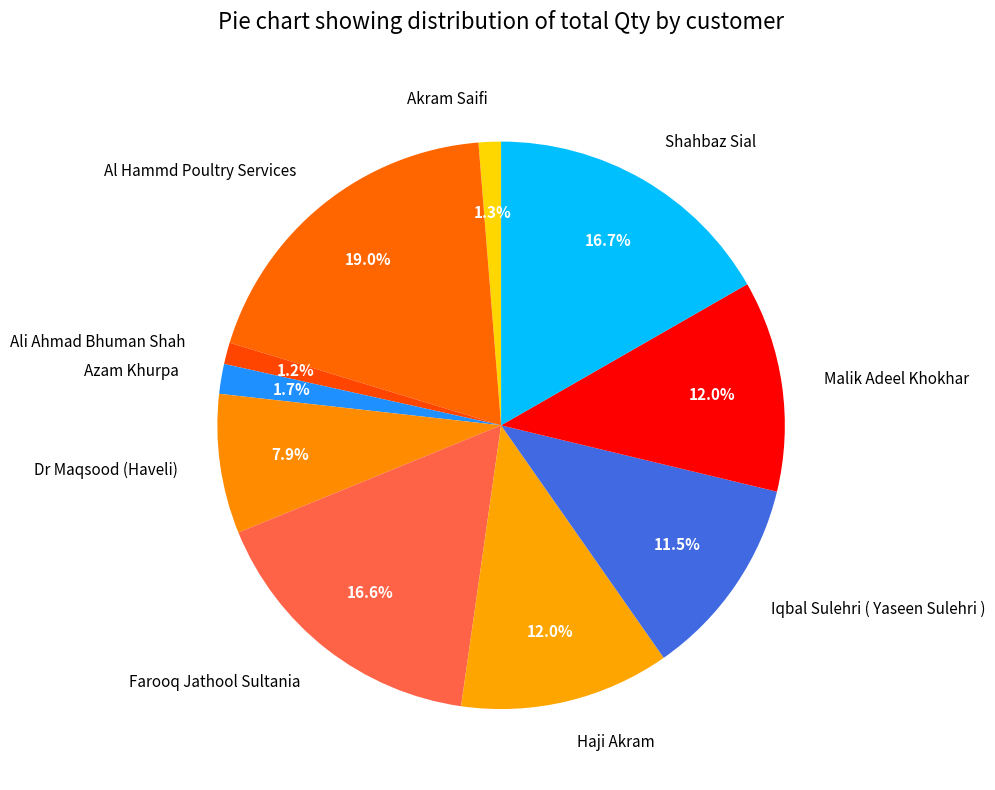

To the nearest percent, what is the difference between the Iqbal Sulehri ( Yaseen Sulehri ) and Akram Saifi slice percentages?

10%